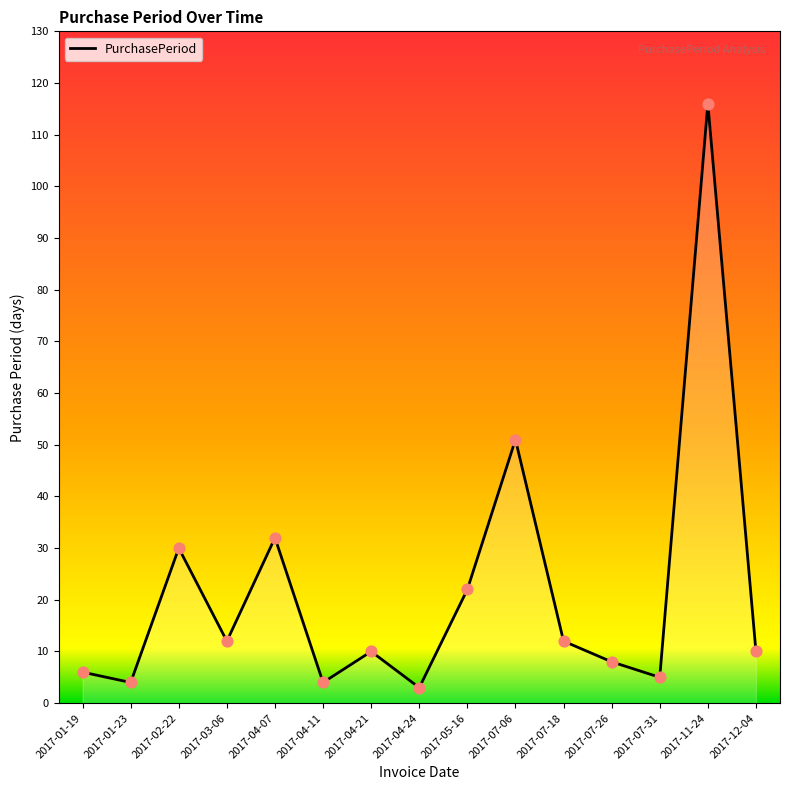

Approximately how many times larger is the value at 2017-05-16 compared to 2017-11-24?

0.2